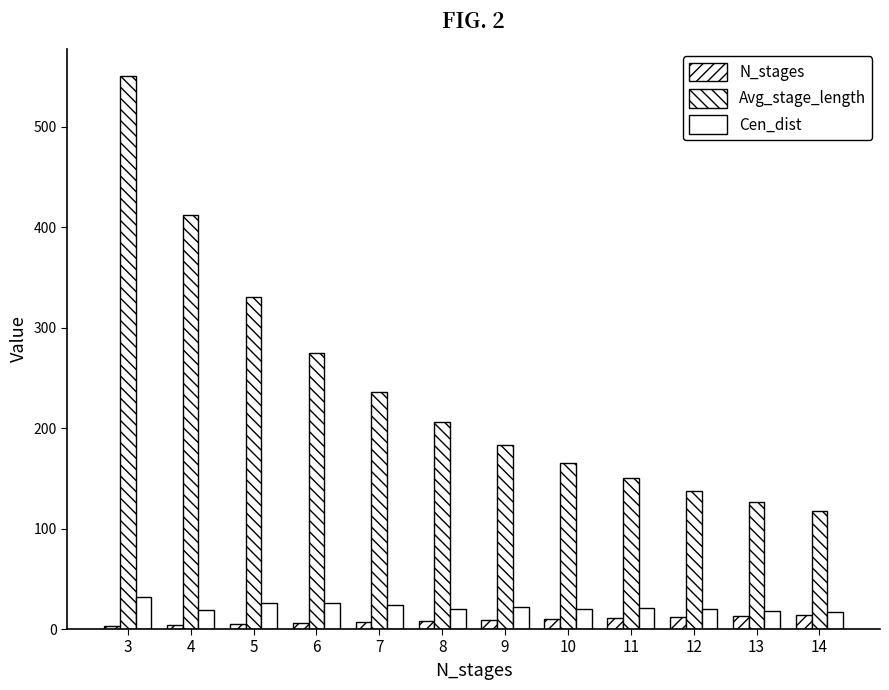

How many categories are shown in the chart?

12